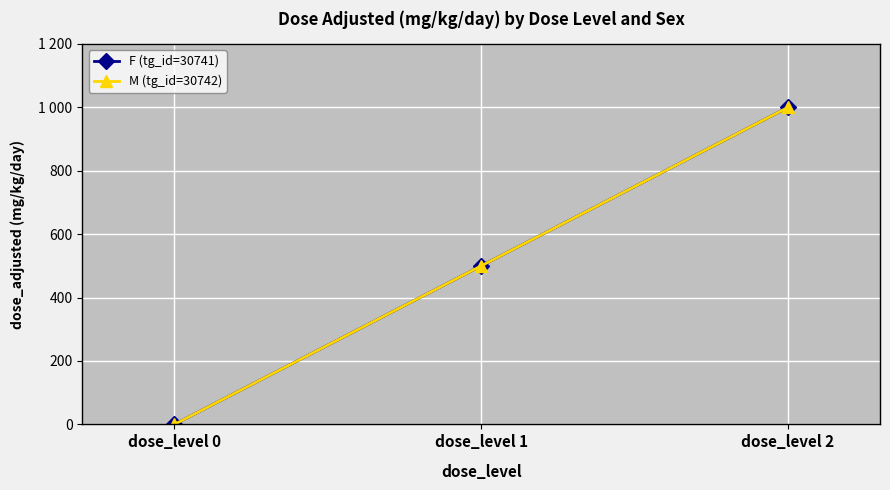

Rank the categories by M (tg_id=30742) value from highest to lowest.

dose_level 2, dose_level 1, dose_level 0